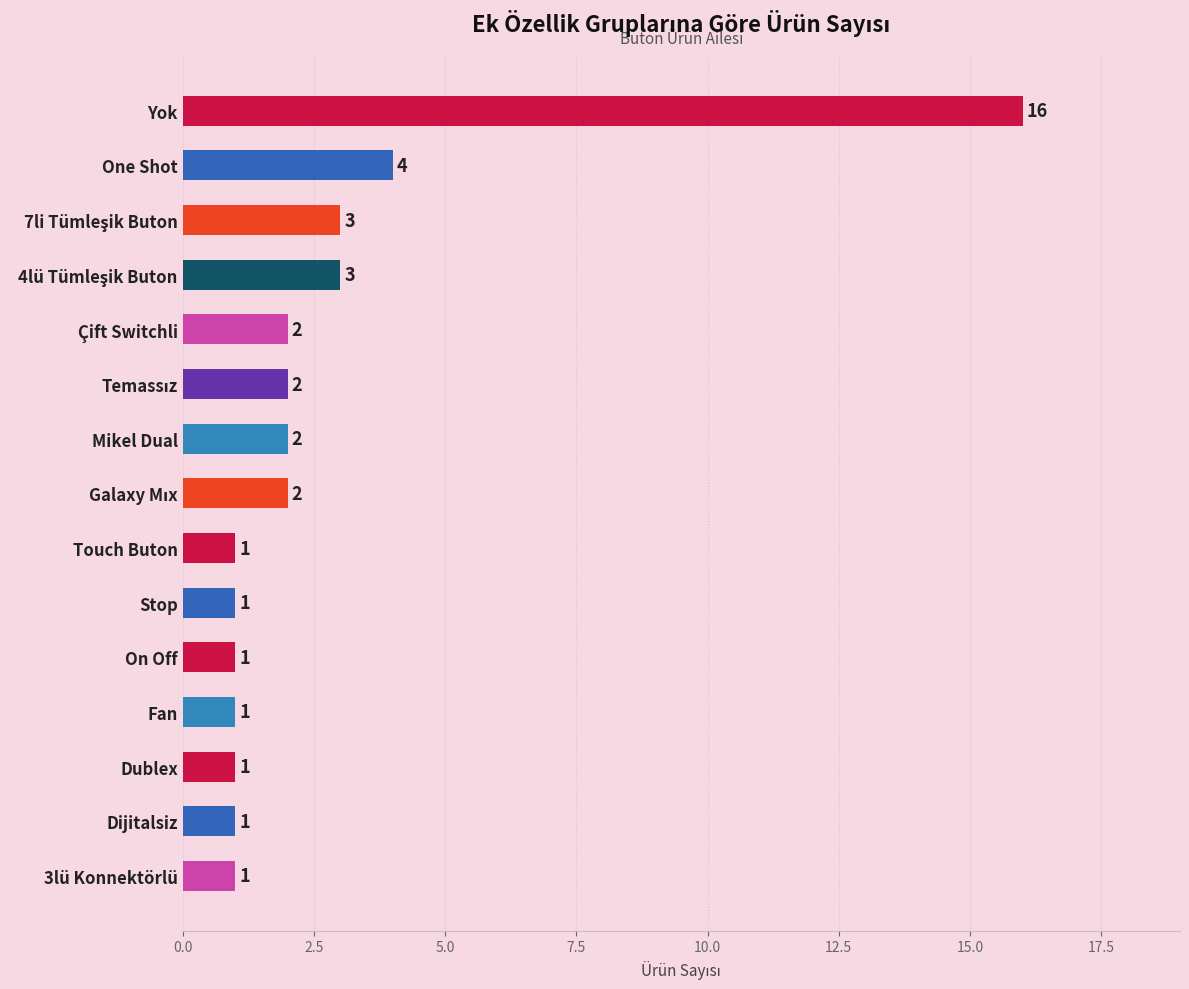

The value at Mikel Dual is 2. True or false?

True